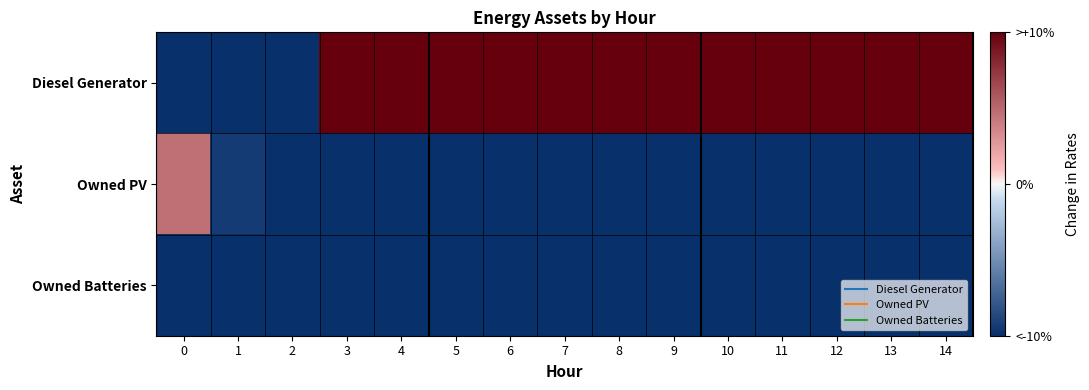

Reading left to right, extract all data points from this chart.

Diesel Generator: 0=-0.0	1=-0.0	2=-0.0	3=1.0	4=1.0	5=1.0	6=1.0	7=1.0	8=1.0	9=1.0	10=1.0	11=1.0	12=1.0	13=1.0	14=1.0
Owned PV: 0=0.7	1=0.0	2=-0.0	3=-0.0	4=-0.0	5=-0.0	6=-0.0	7=-0.0	8=-0.0	9=-0.0	10=-0.0	11=-0.0	12=-0.0	13=-0.0	14=-0.0
Owned Batteries: 0=-0.0	1=-0.0	2=-0.0	3=-0.0	4=-0.0	5=-0.0	6=-0.0	7=-0.0	8=-0.0	9=-0.0	10=-0.0	11=-0.0	12=-0.0	13=-0.0	14=-0.0